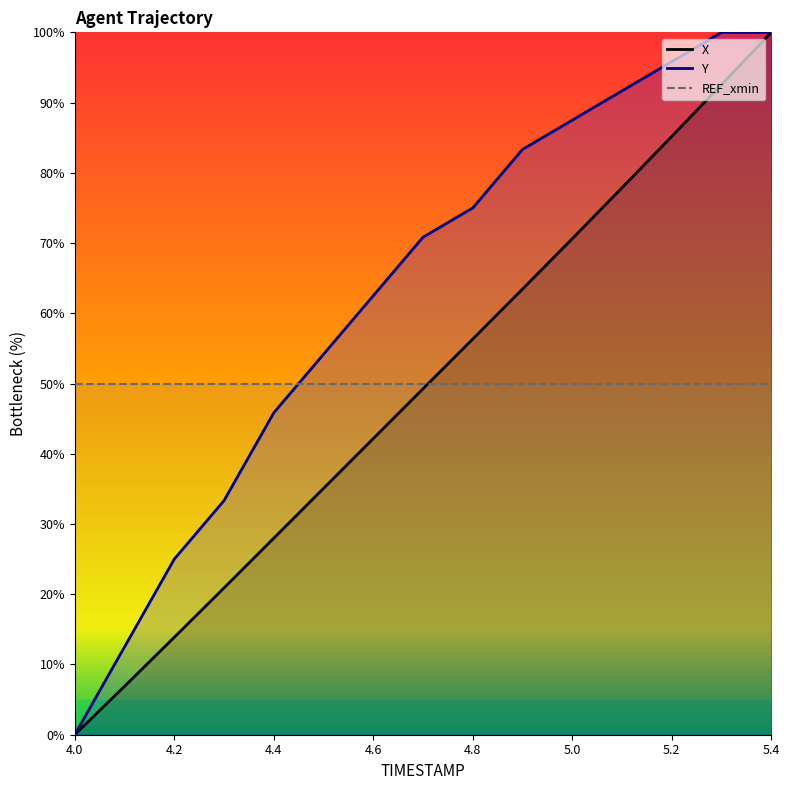

True or false: Y has more than 1 points higher than both neighbors.

False